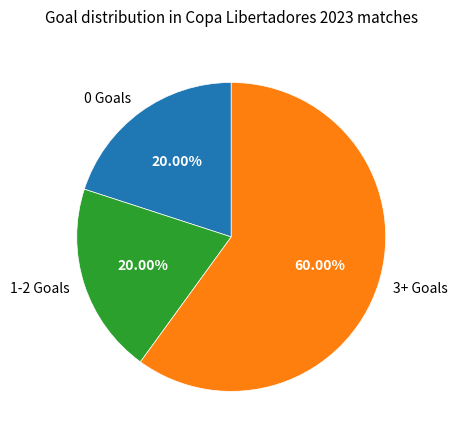

What is the majority slice?

3+ Goals